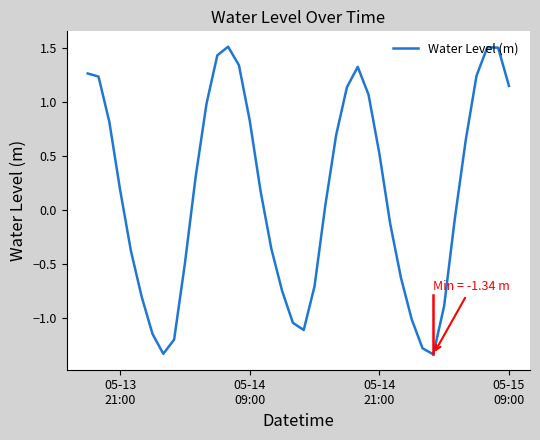

What is the maximum value shown in the chart?

1.5